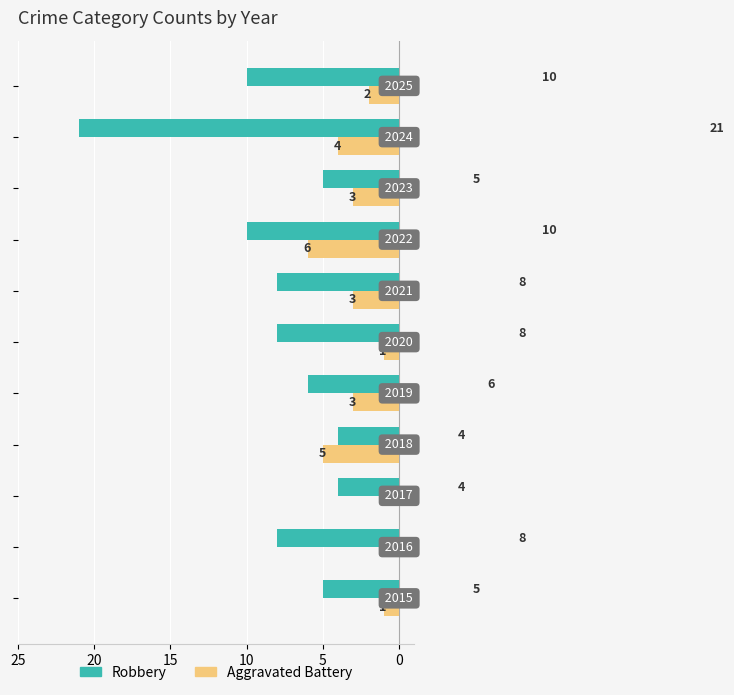

What is the highest value of the Robbery series?

21